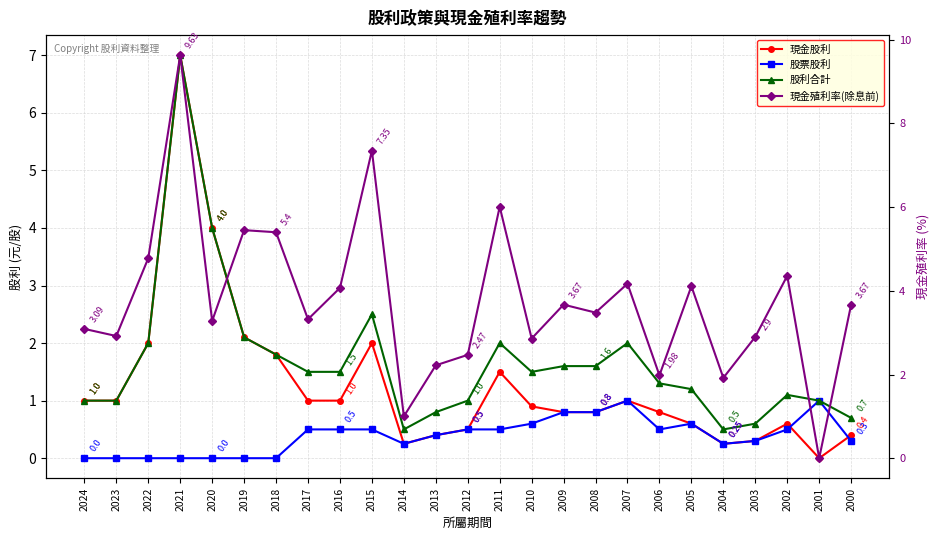

Is the value of 股利合計 at 2024 greater than the value of 現金殖利率(除息前) at 2009?

No